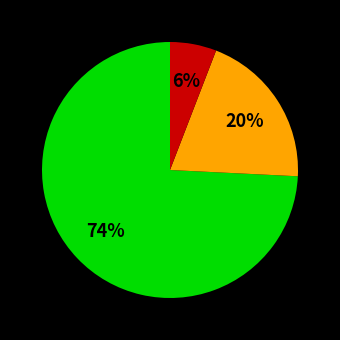

To the nearest percent, what is the difference between the largest and smallest slice percentages?

68%